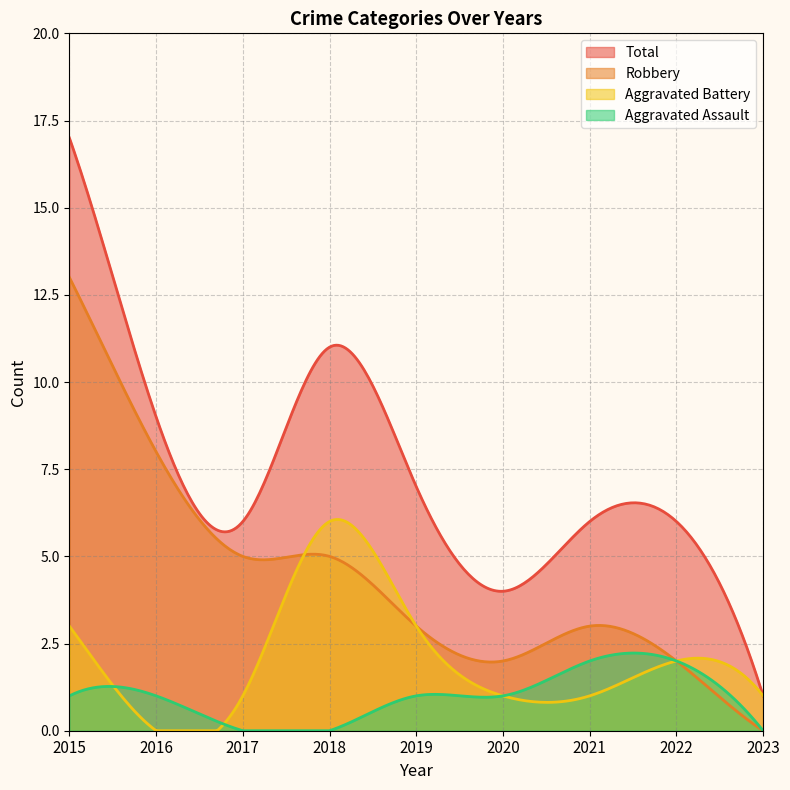

What is the difference between the Aggravated Assault values at 2015 and 2022?

1